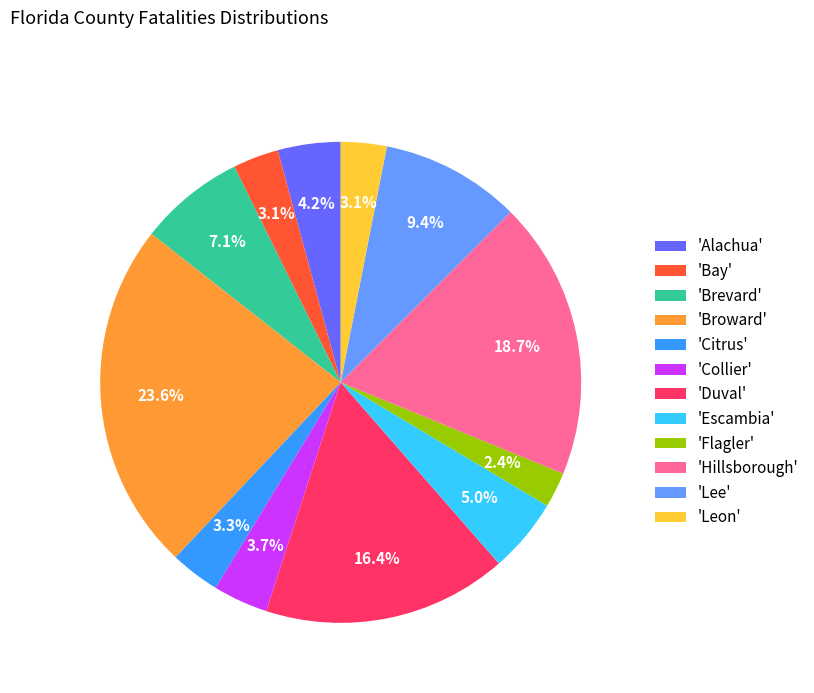

To the nearest percent, what is the difference between the largest and smallest slice percentages?

21%